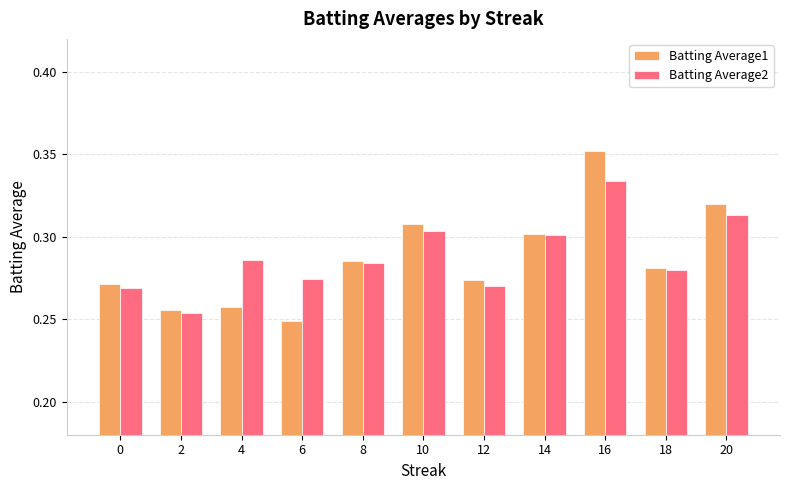

At which category is the sum across all series the highest?

16